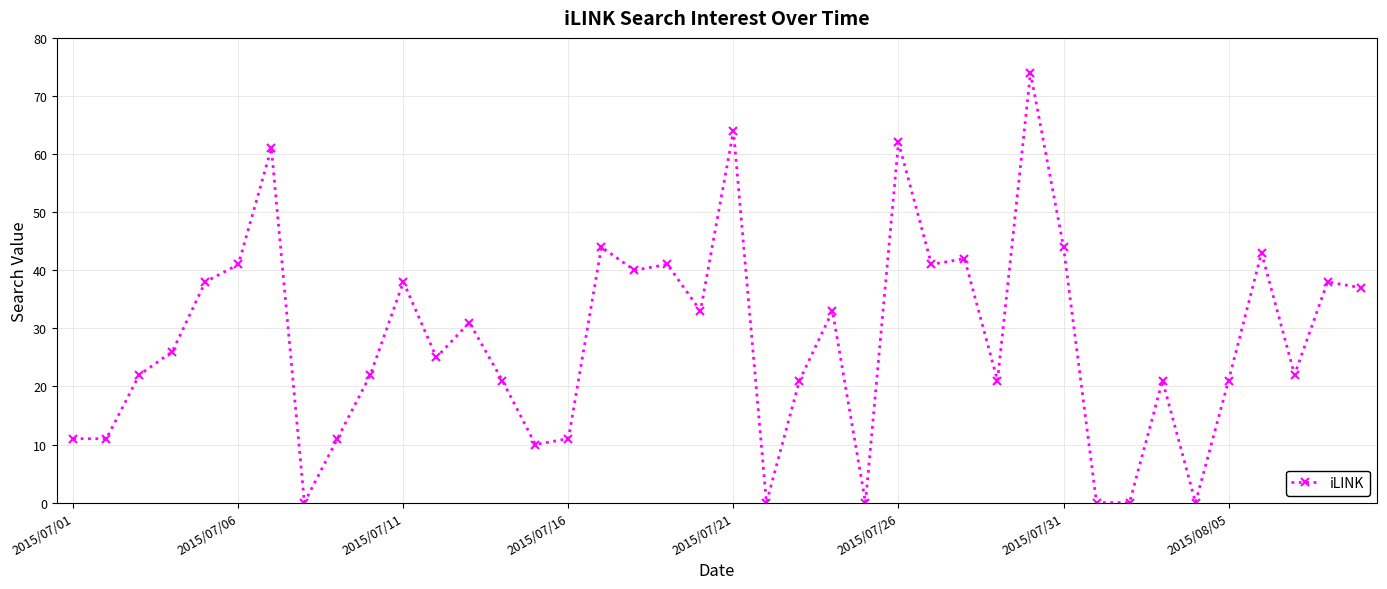

What is the value of the 9th point from the left?

11